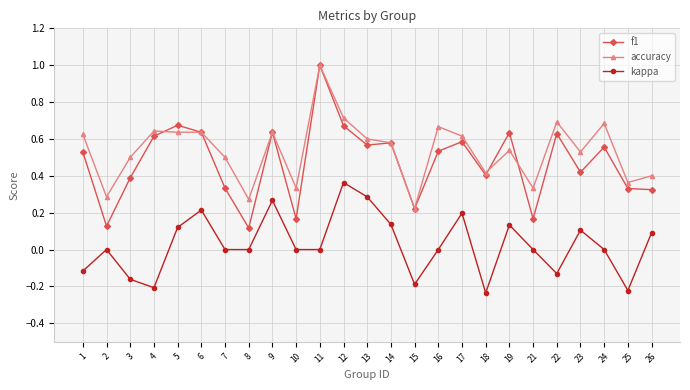

Is the value of f1 at 1 greater than the value of kappa at 3?

Yes